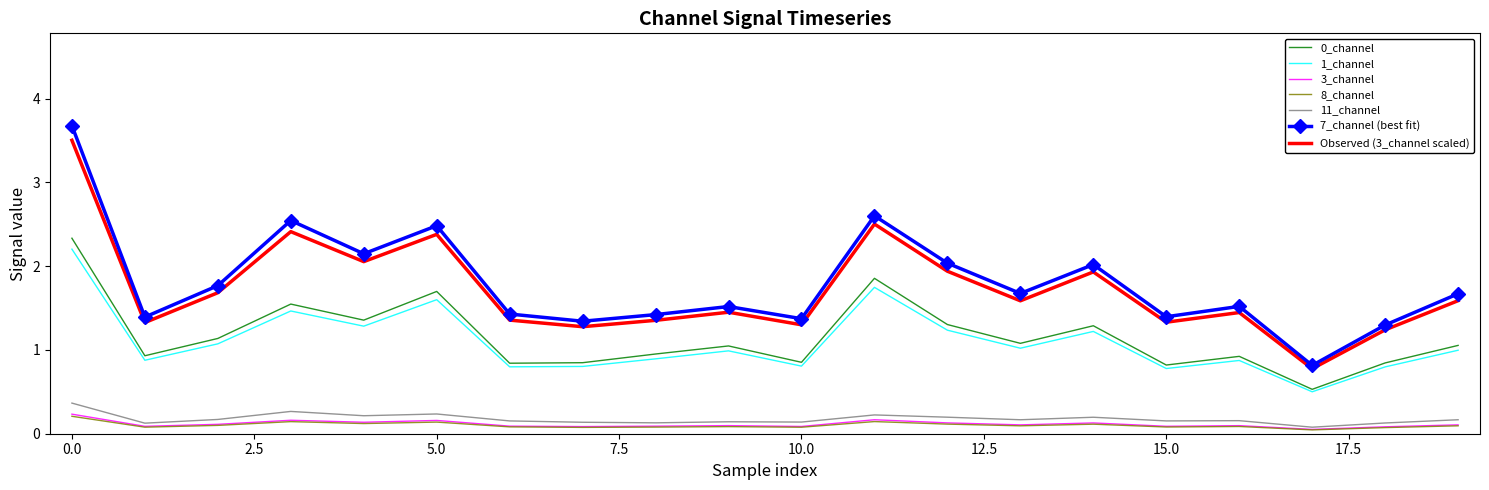

Which series has the largest range (max minus min)?

7_channel (best fit)